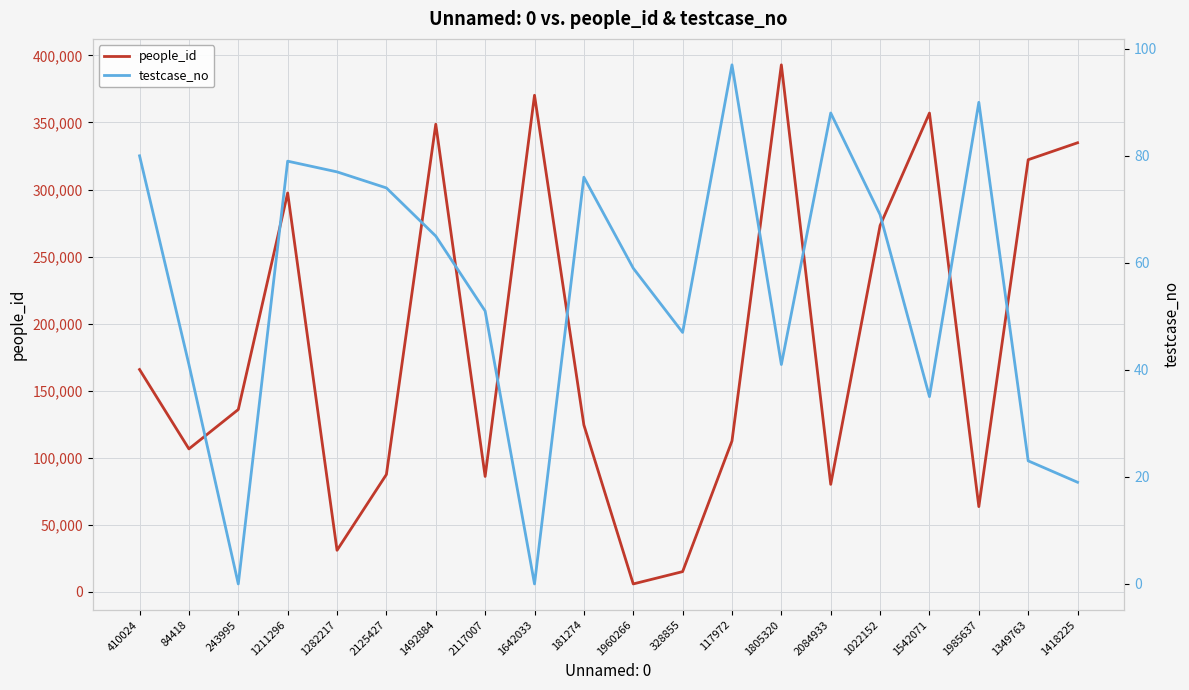

At which label does people_id reach its minimum?

1960266